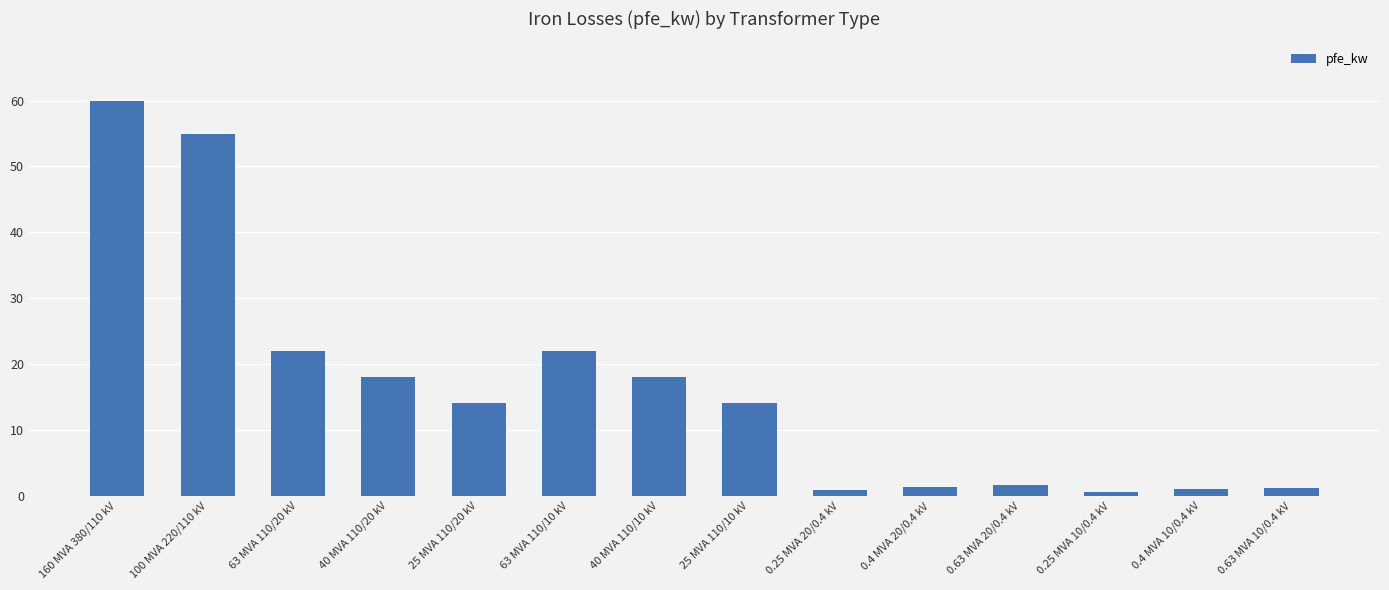

What is the sum of all values?

229.5